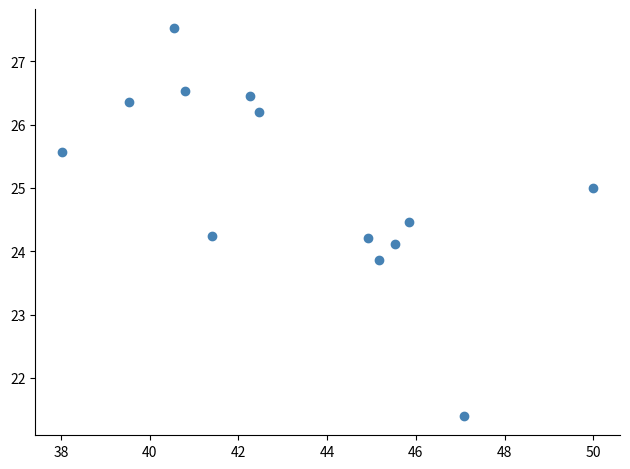

What is the range of X values (max minus min)?

12.0